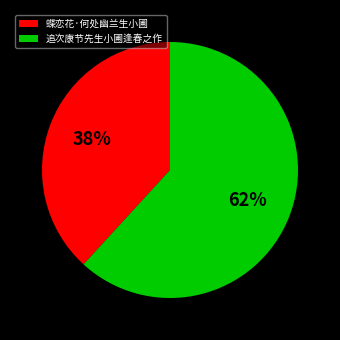

Which category has the biggest portion of the pie?

追次康节先生小圃逢春之作